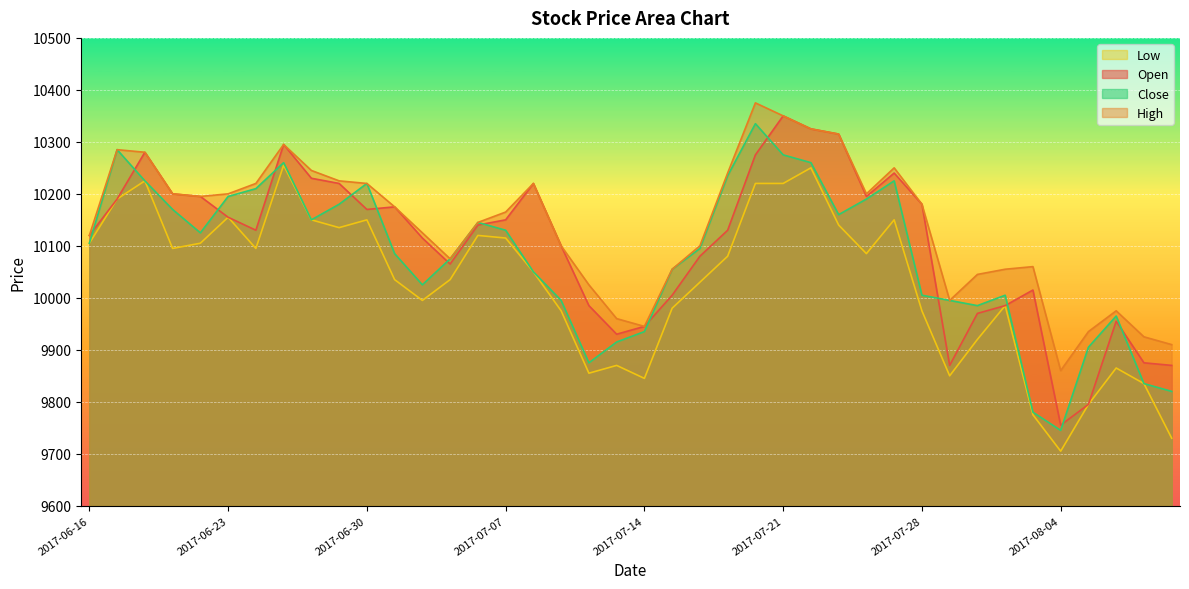

How many interior local peaks does the Low series have?

10